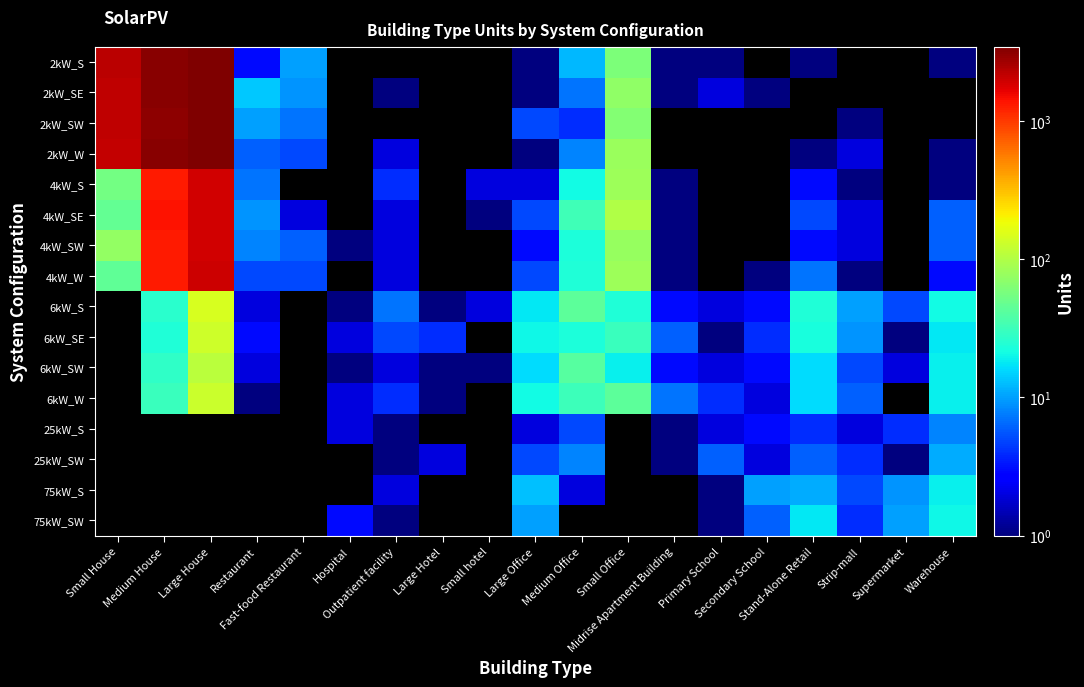

What is the difference between the maximum and minimum values in the 4kW_SW series?

1931.0